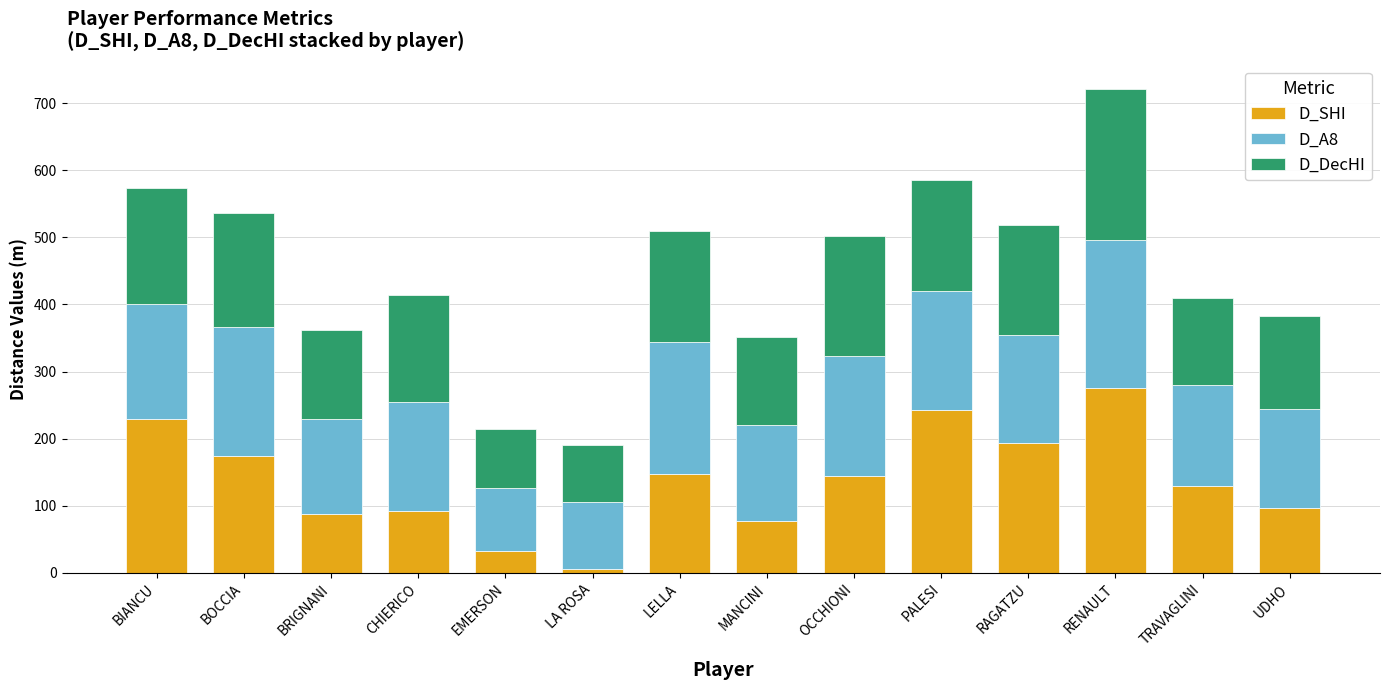

What are all the series names shown in the legend?

D_SHI, D_A8, D_DecHI